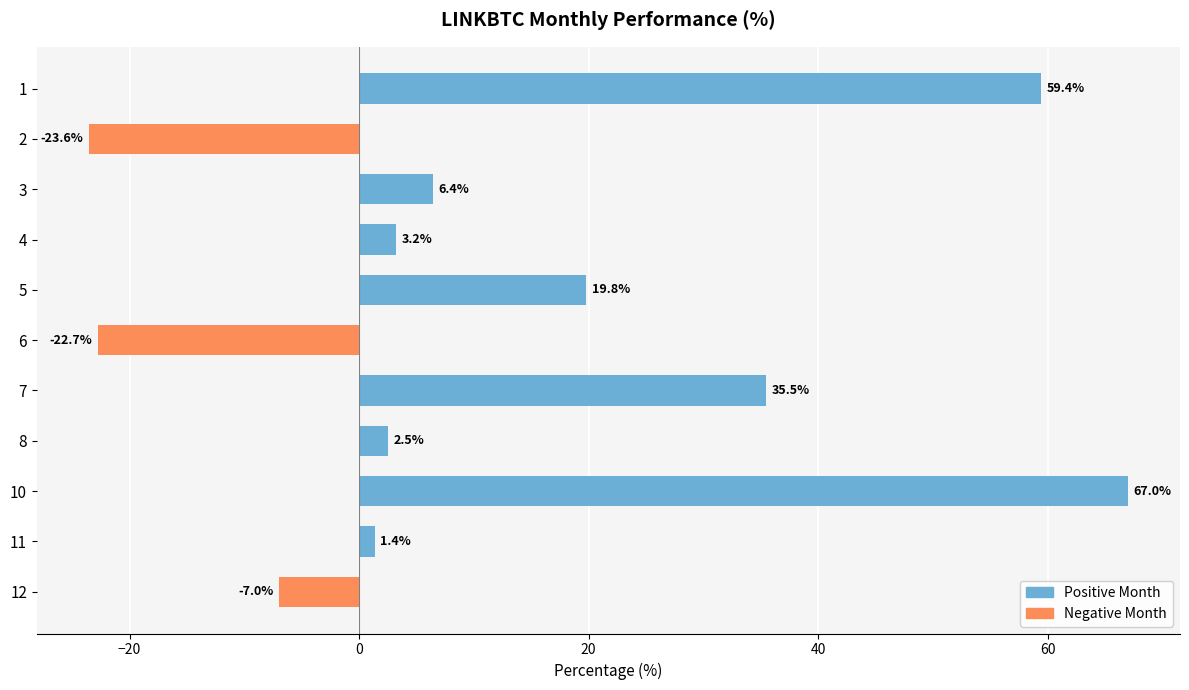

Reading top to bottom, list all the values displayed in this chart.

1=59.4	2=-23.6	3=6.4	4=3.2	5=19.8	6=-22.7	7=35.5	8=2.5	10=67.0	11=1.4	12=-7.0